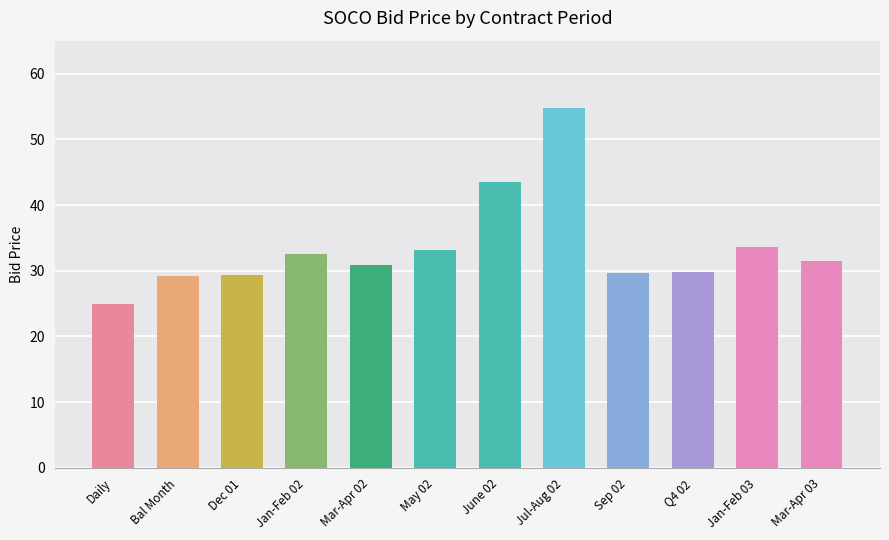

True or false: the data shows 44.9 at Sep 02.

False